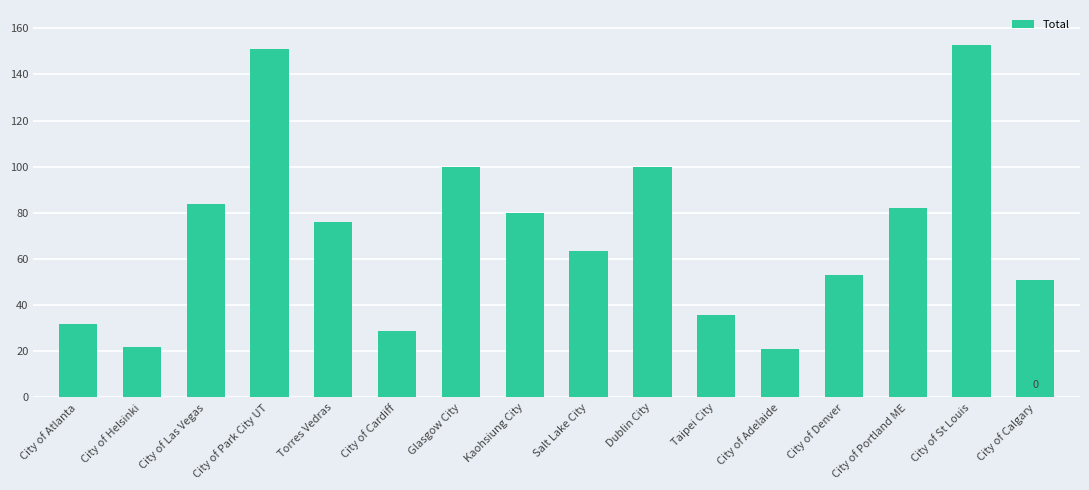

Approximately how many times larger is the value at City of Denver compared to City of Portland ME?

0.6